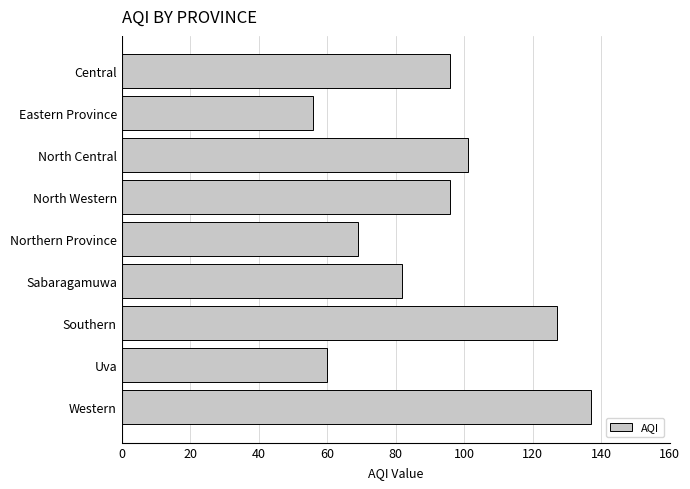

Is it true that the value at Sabaragamuwa is 131?

False